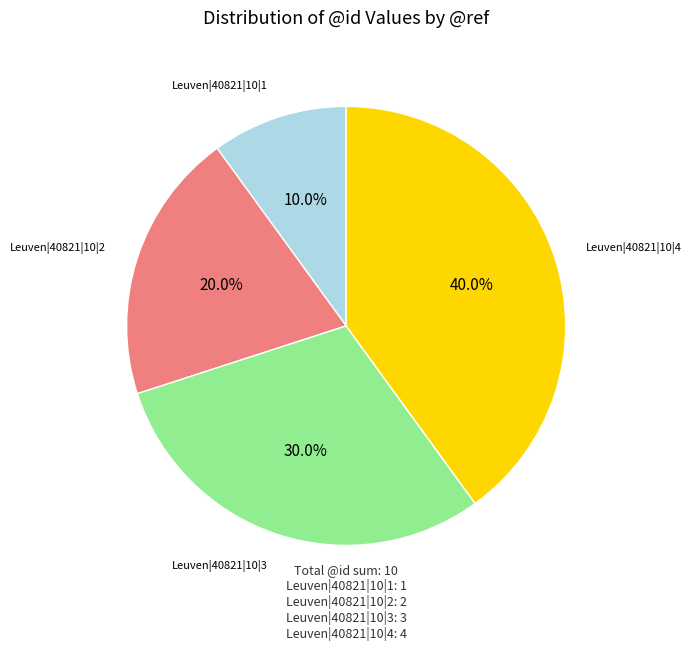

Is there any slice that represents more than half of the pie?

No